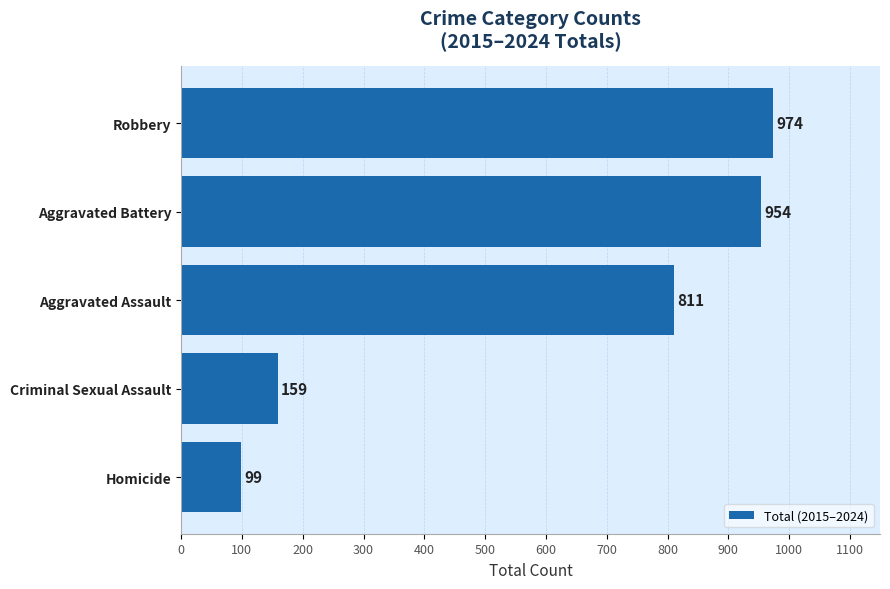

What is the approximate value at Criminal Sexual Assault, to the nearest 50?

150